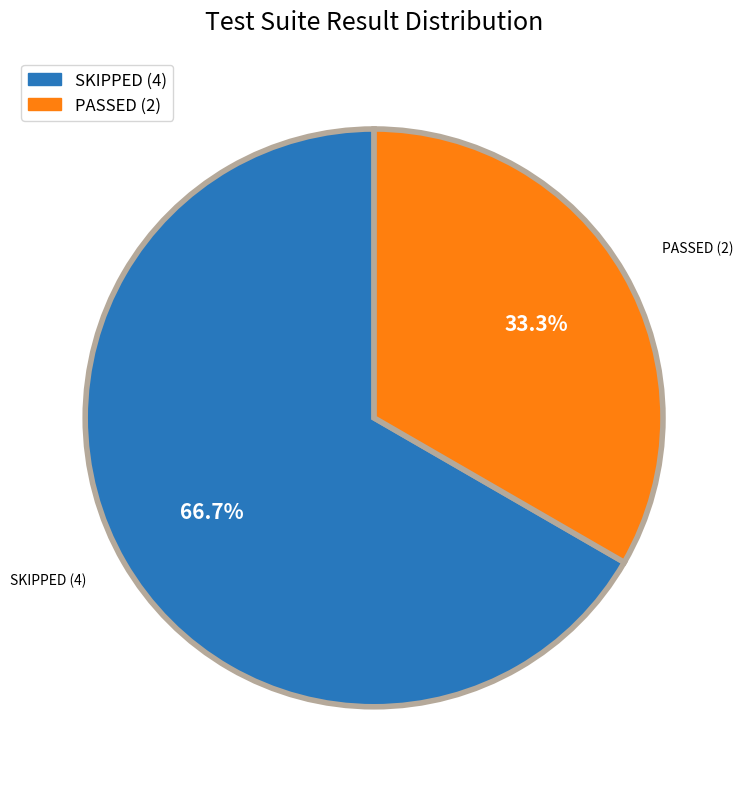

The SKIPPED slice represents 67% of the pie. True or false?

True